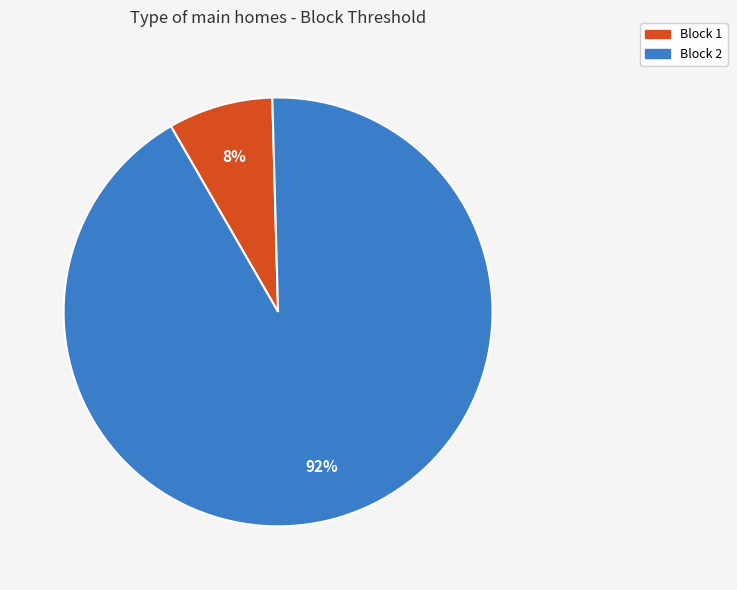

How many segments does this pie chart have?

2